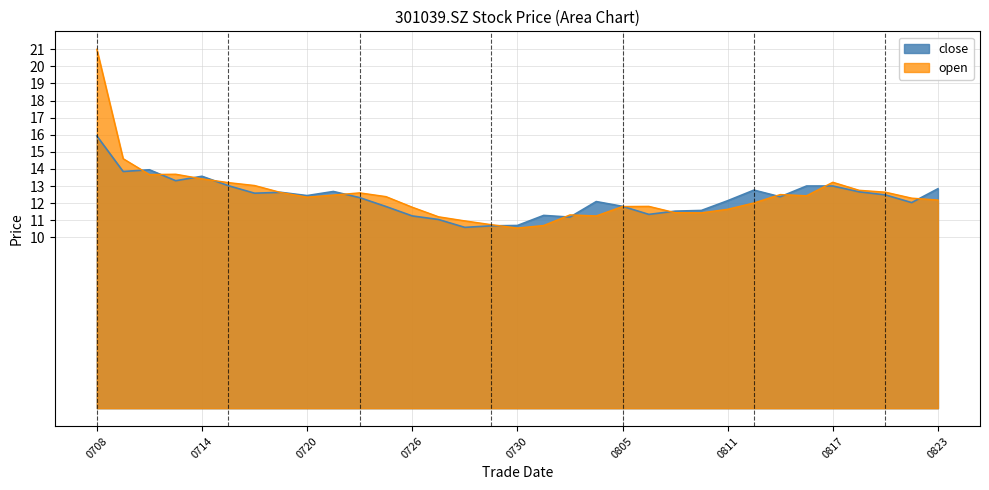

List the series in order of their peak value, highest first.

open, close